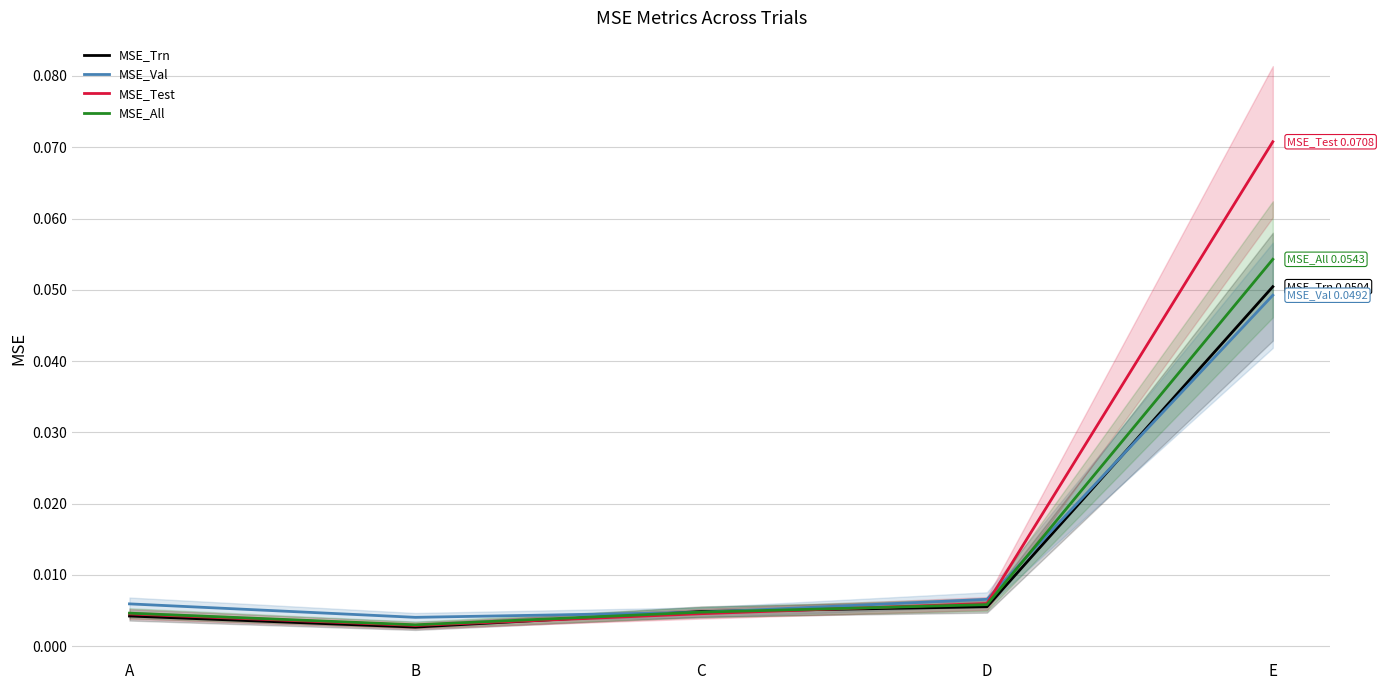

Between E and C, which is larger?

E